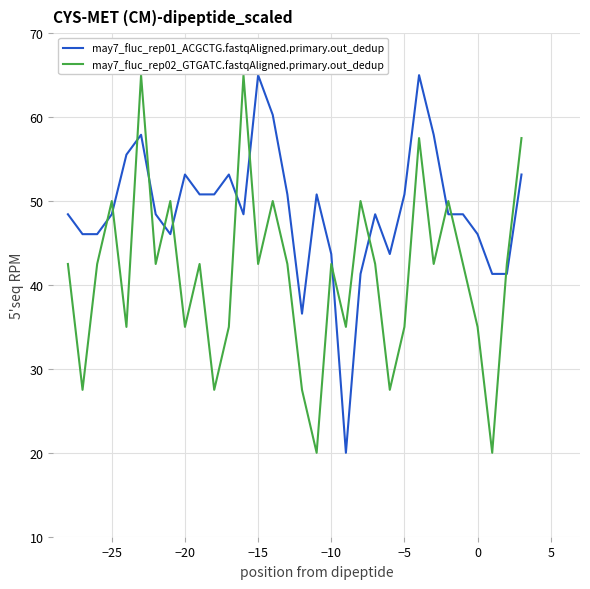

What is the greatest value displayed?

65.0